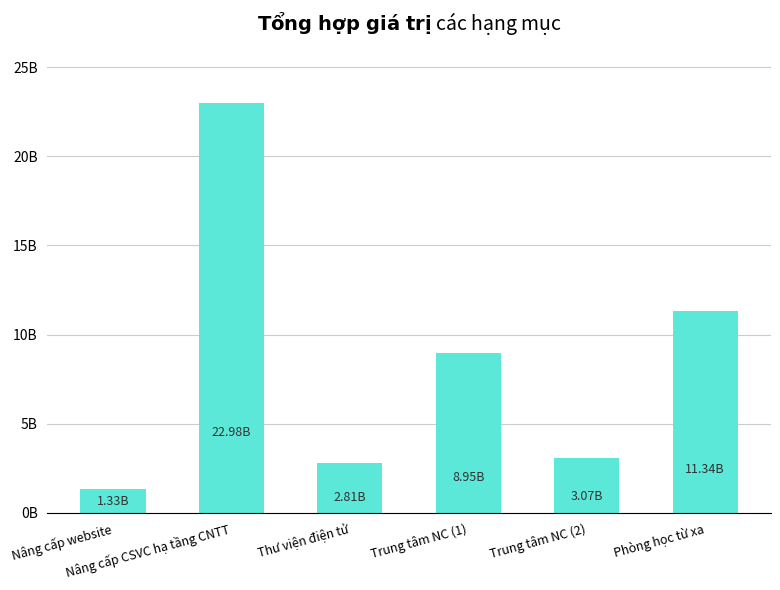

Are the bars horizontal?

No